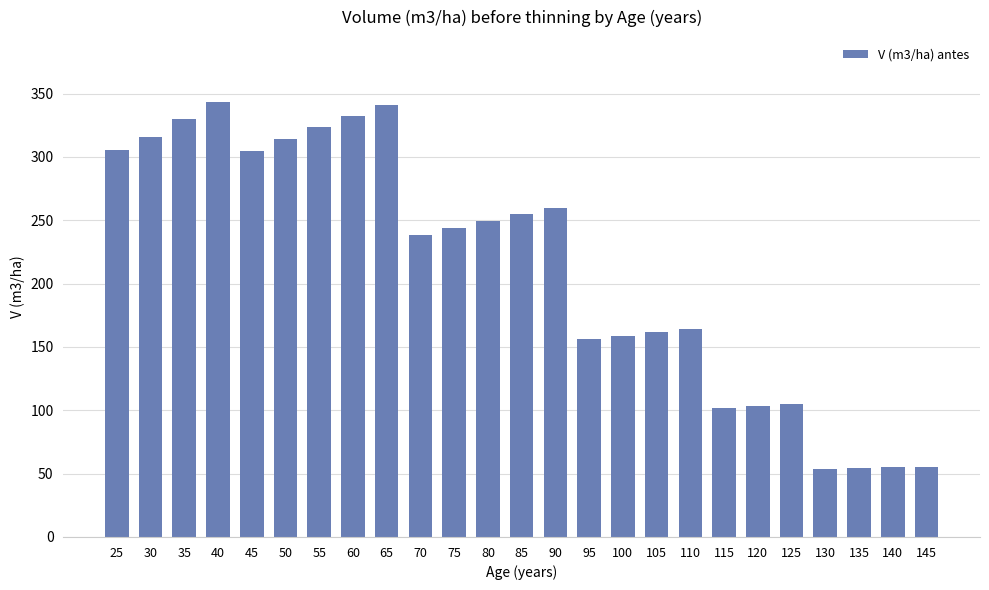

True or false: the data shows 25.9 at 145.

False